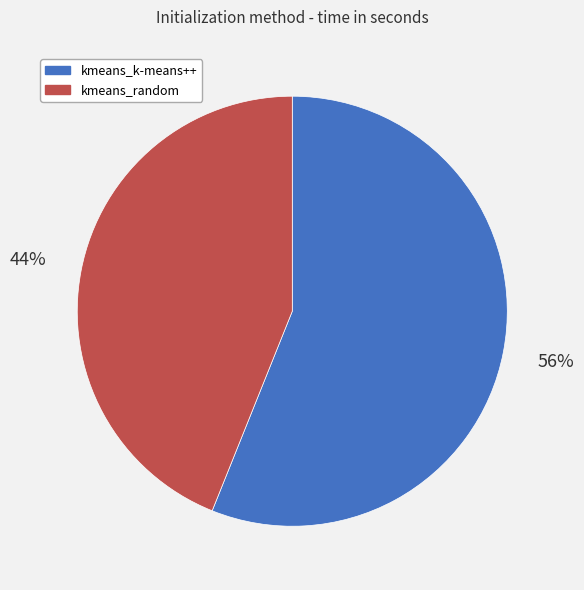

Which category has the smallest portion of the pie?

kmeans_random